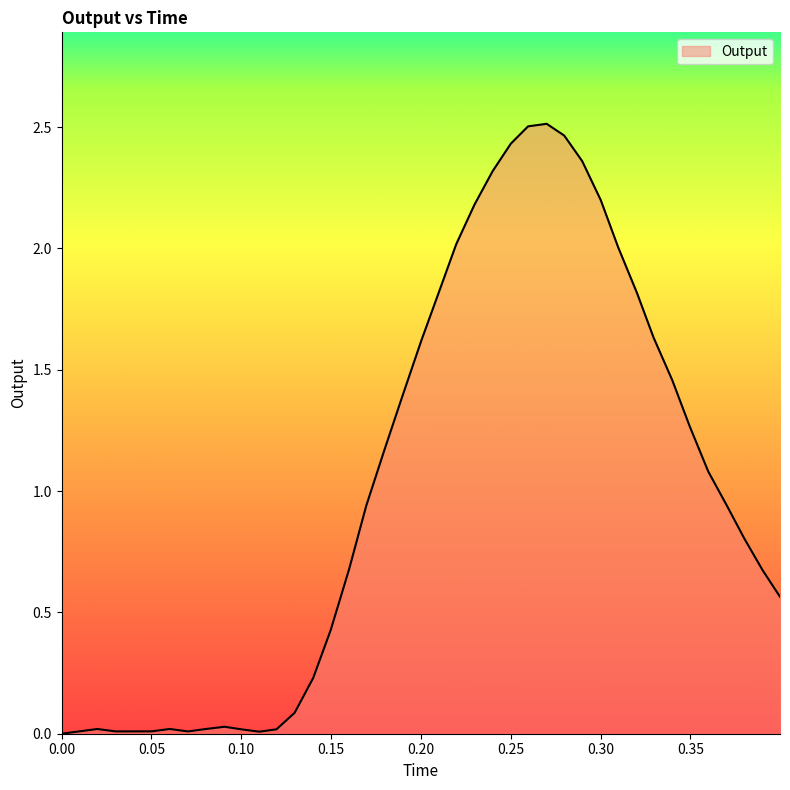

List the labels in order of value, largest first.

0.27, 0.259637, 0.279767, 0.250046, 0.289767, 0.239915, 0.300096, 0.229859, 0.219636, 0.309792, 0.210524, 0.320276, 0.329451, 0.200201, 0.339926, 0.190073, 0.349673, 0.179806, 0.359928, 0.370274, 0.169525, 0.380005, 0.159992, 0.390284, 0.399869, 0.149783, 0.140023, 0.129673, 0.090697, 0.060149, 0.019883, 0.080013, 0.099803, 0.11959, 0.009992, 0.050168, 0.030143, 0.070305, 0.110023, 0.0